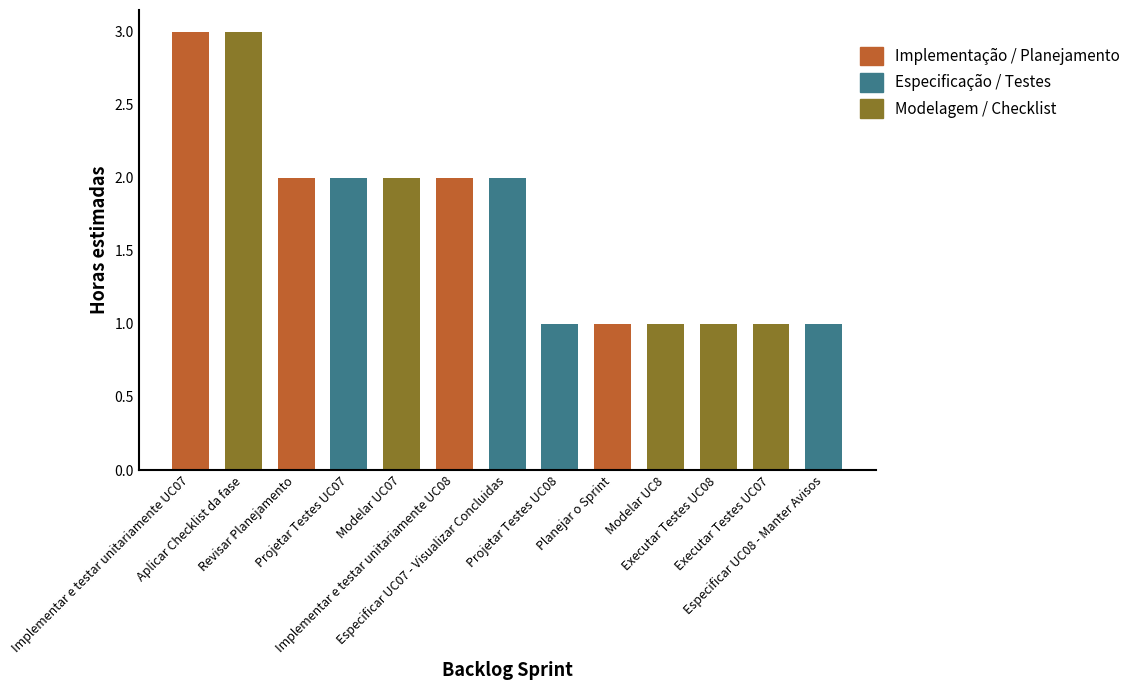

Between Modelar UC07 and Projetar Testes UC08, which is larger?

Modelar UC07